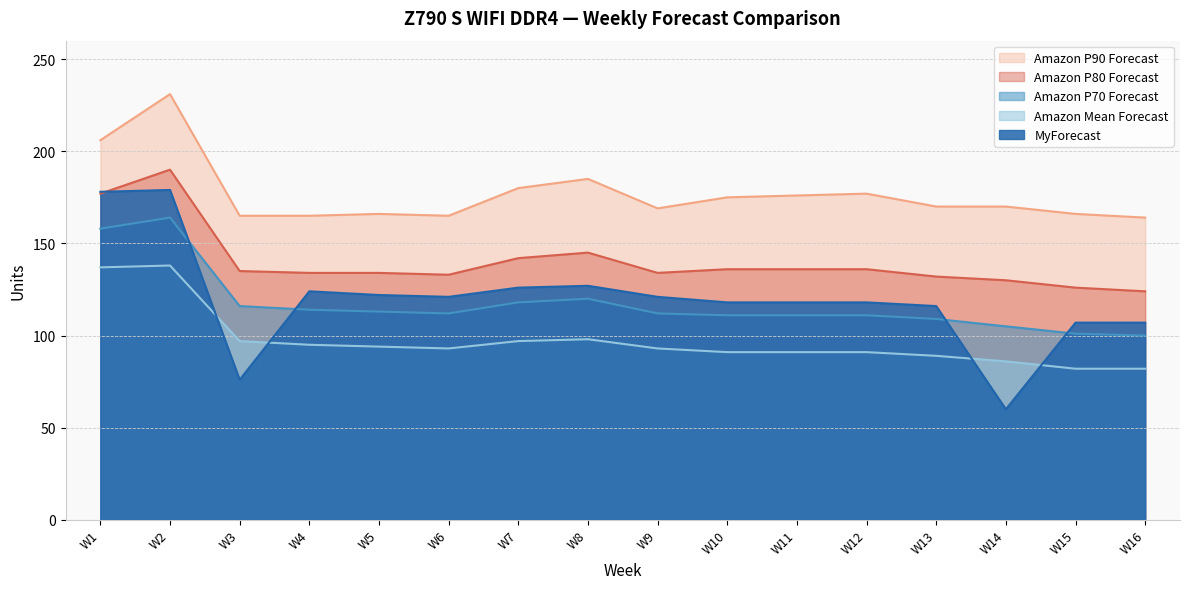

How many values in the Amazon Mean Forecast series exceed 93?

7